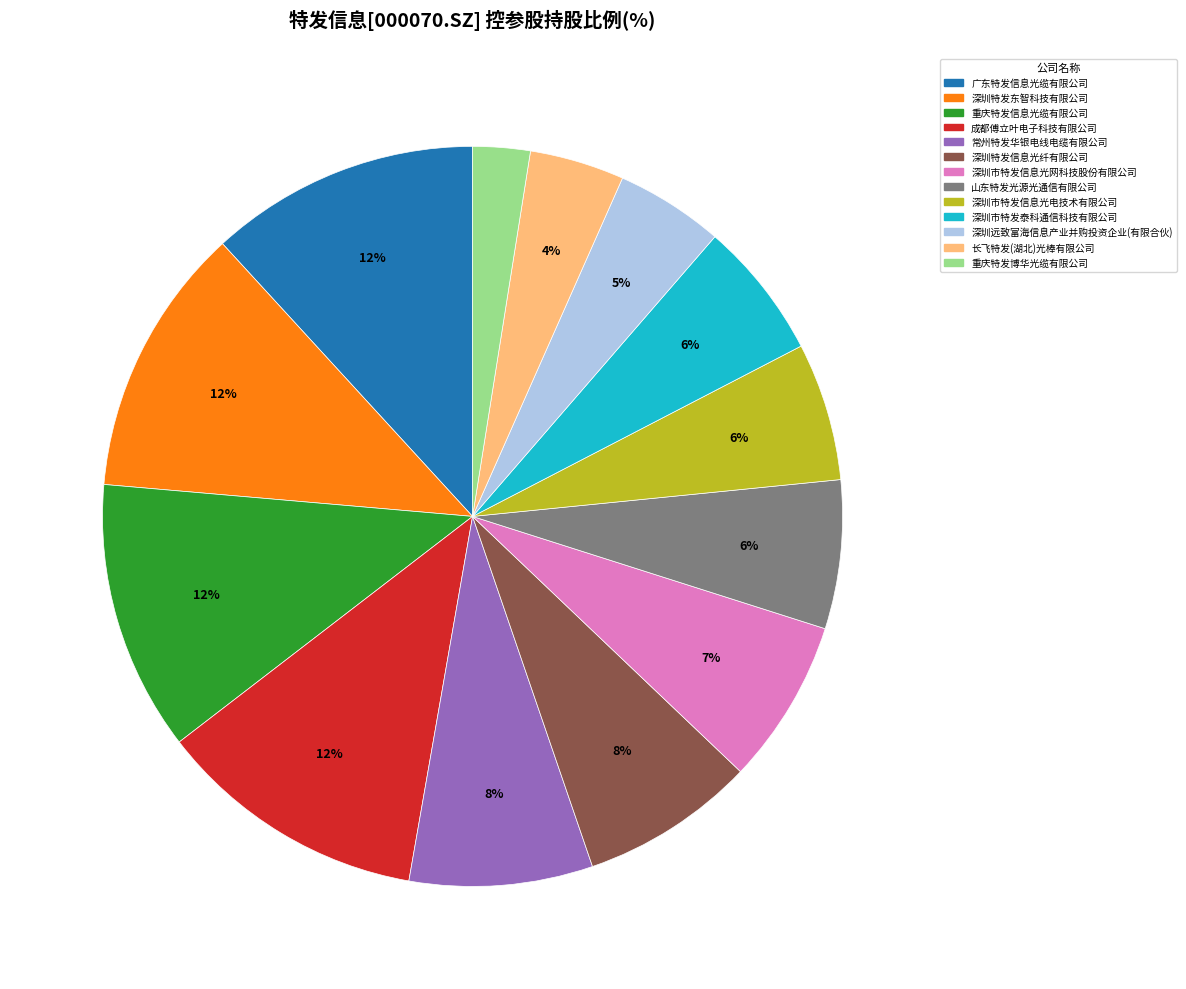

To the nearest percent, what portion does 深圳市特发信息光电技术有限公司 represent?

6%